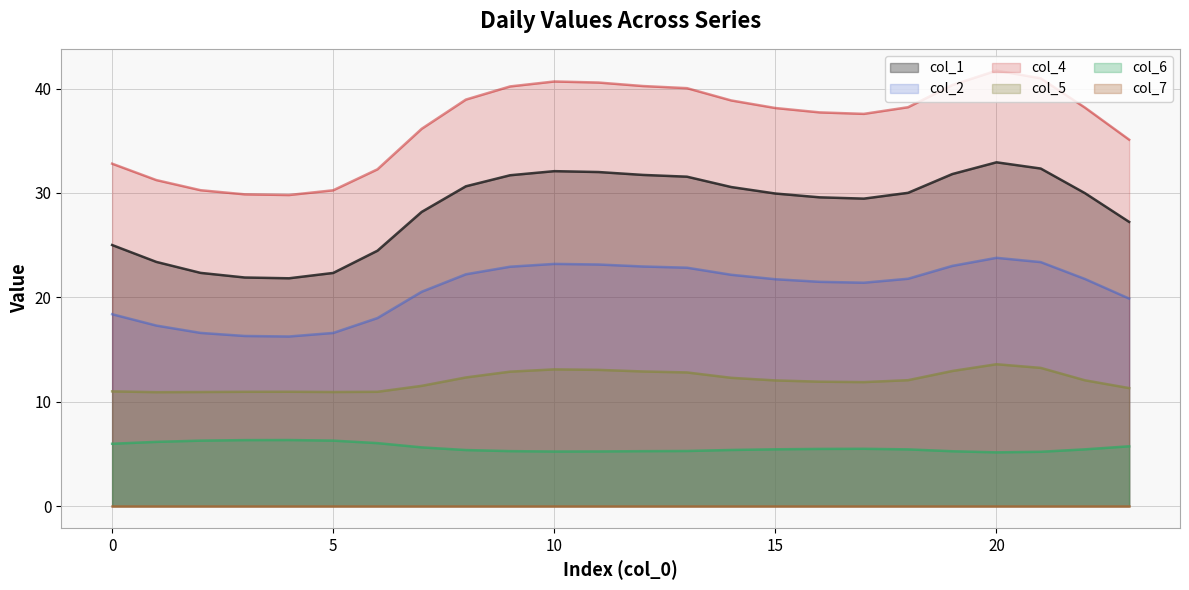

In col_4, how many points are higher than both neighbors (excluding endpoints)?

2